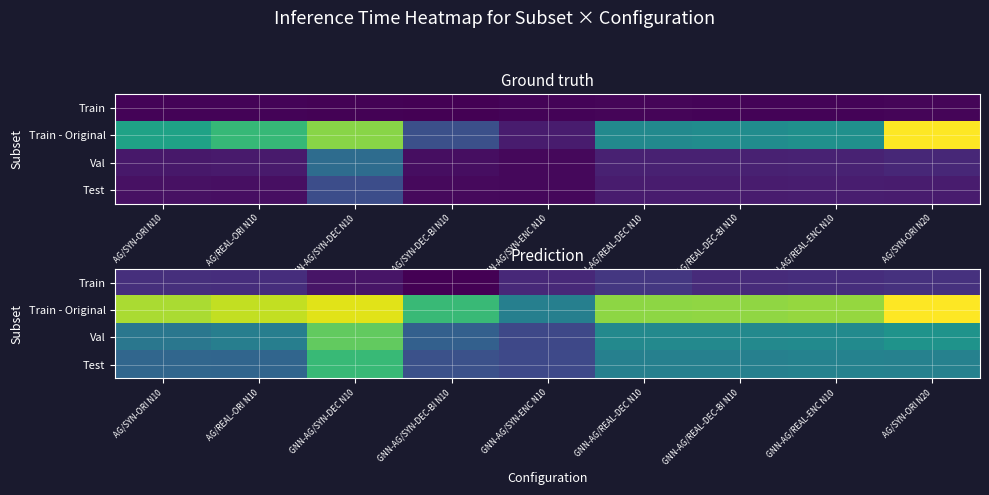

Rank the categories by Train - Original value from highest to lowest.

AG/SYN-ORI N20, GNN-AG/SYN-DEC N10, AG/REAL-ORI N10, AG/SYN-ORI N10, GNN-AG/REAL-ENC N10, GNN-AG/REAL-DEC-BI N10, GNN-AG/REAL-DEC N10, GNN-AG/SYN-DEC-BI N10, GNN-AG/SYN-ENC N10